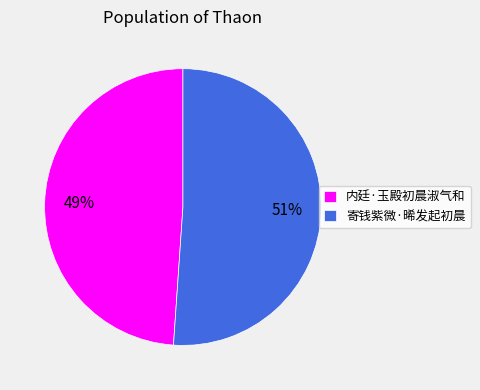

To the nearest percent, what percentage of the pie is 内廷·玉殿初晨淑气和?

49%